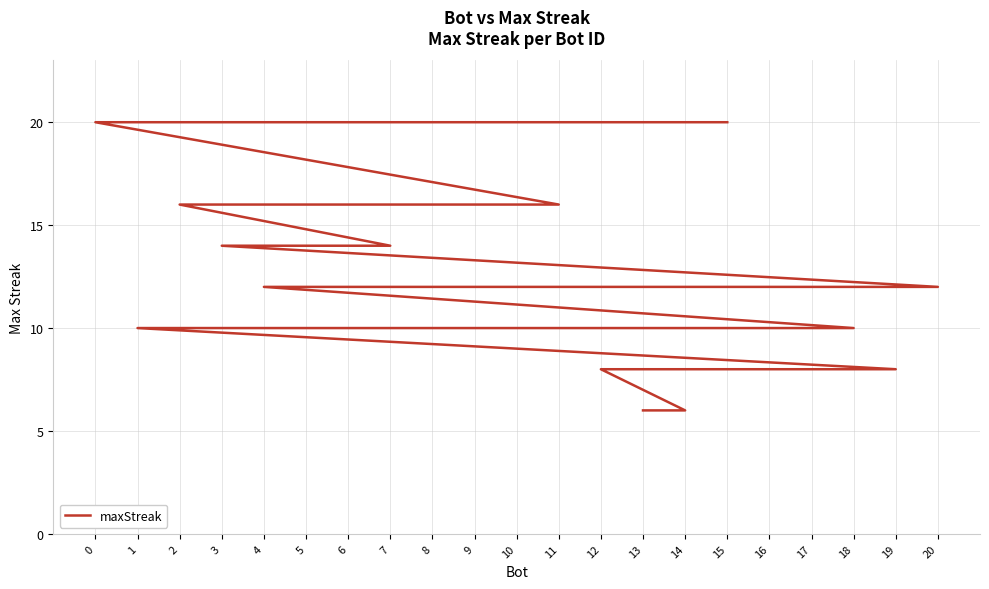

How many lines are shown in the chart?

1